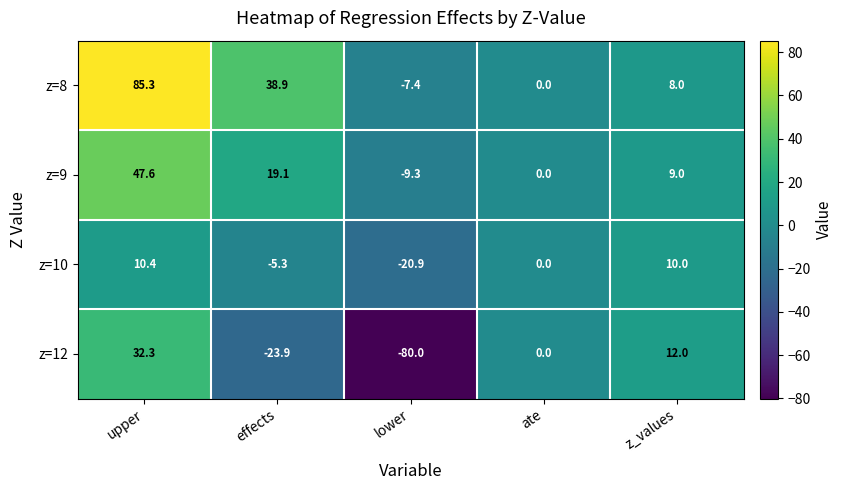

How many distinct data groups are displayed?

4